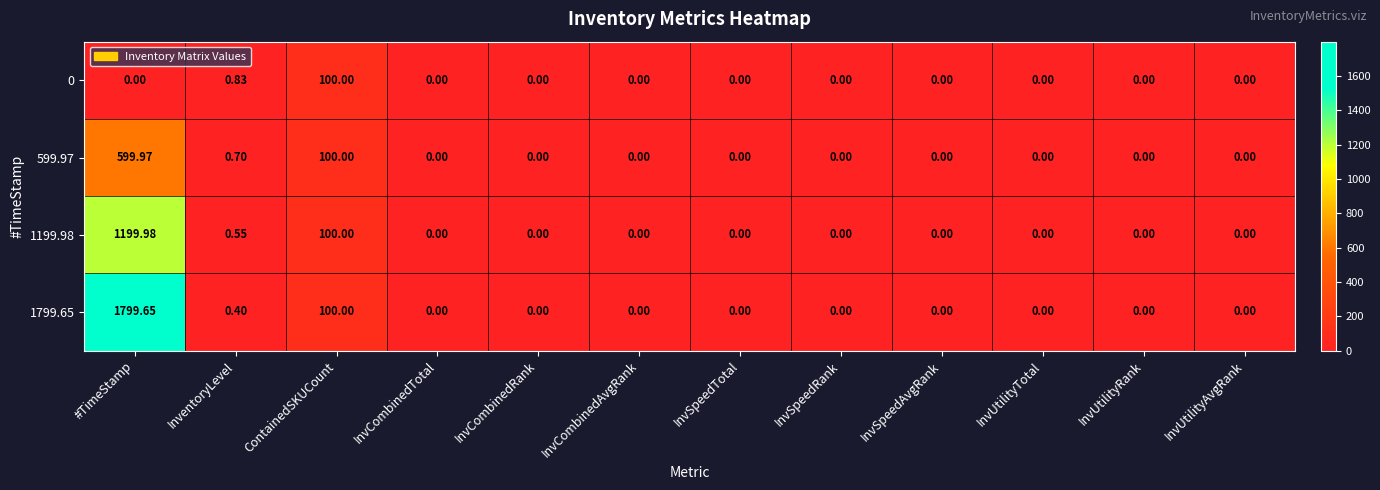

Which label corresponds to the largest value in the chart?

#TimeStamp